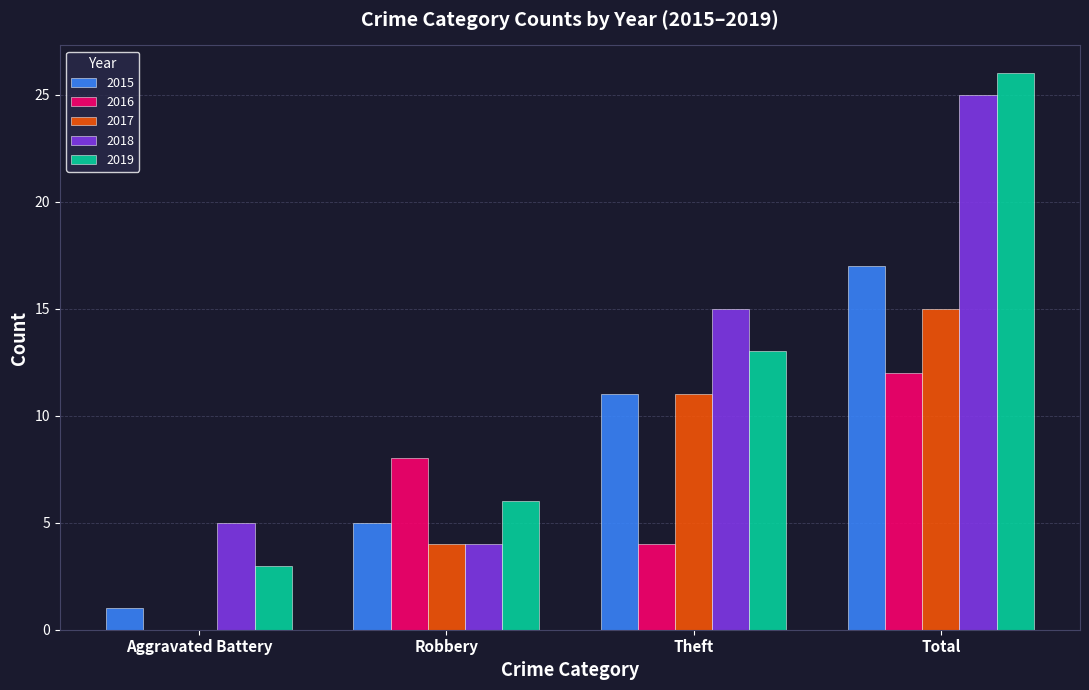

What is the maximum value for 2017?

15